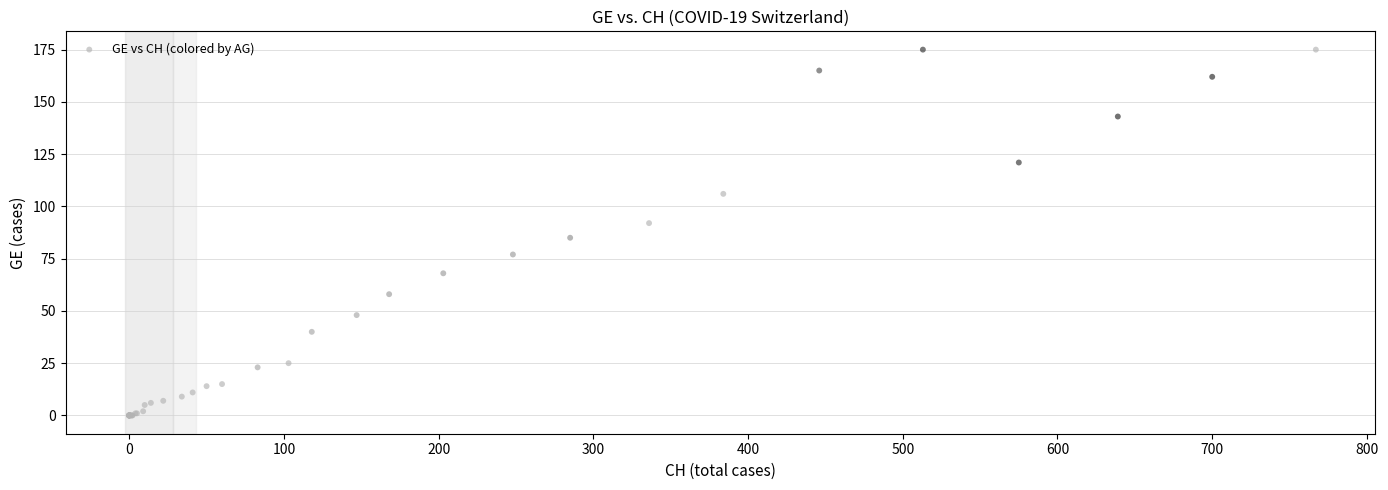

What Y value in the scatter plot is closest to 87?

85